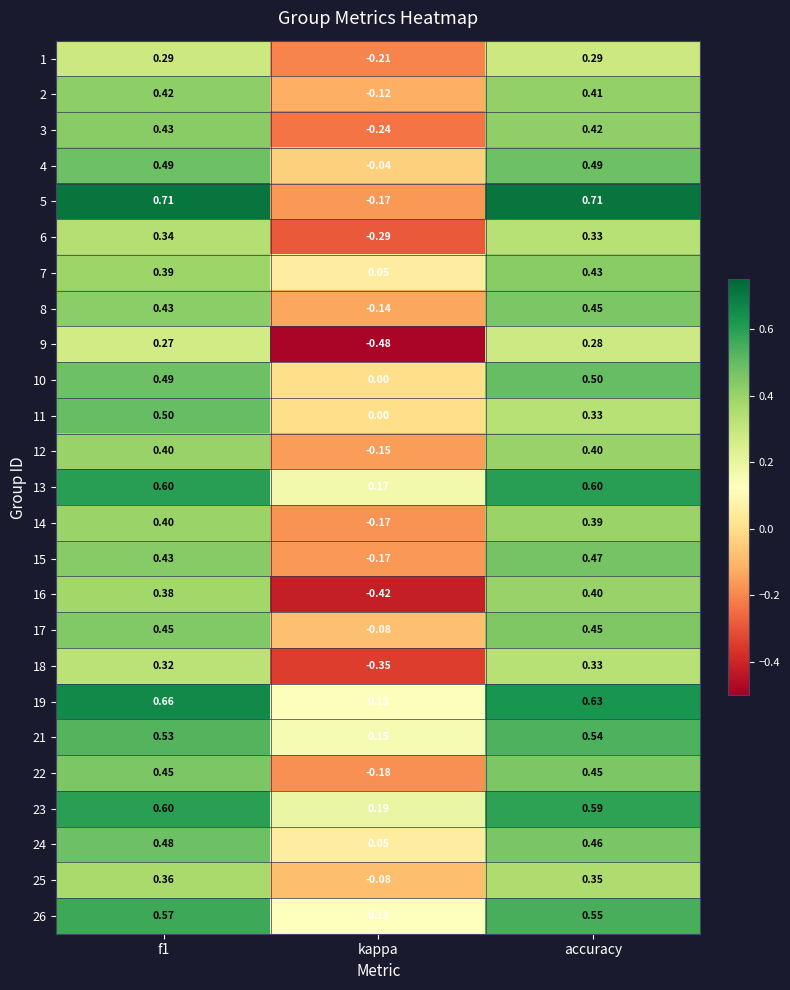

At which label is 15 closest to 0?

kappa